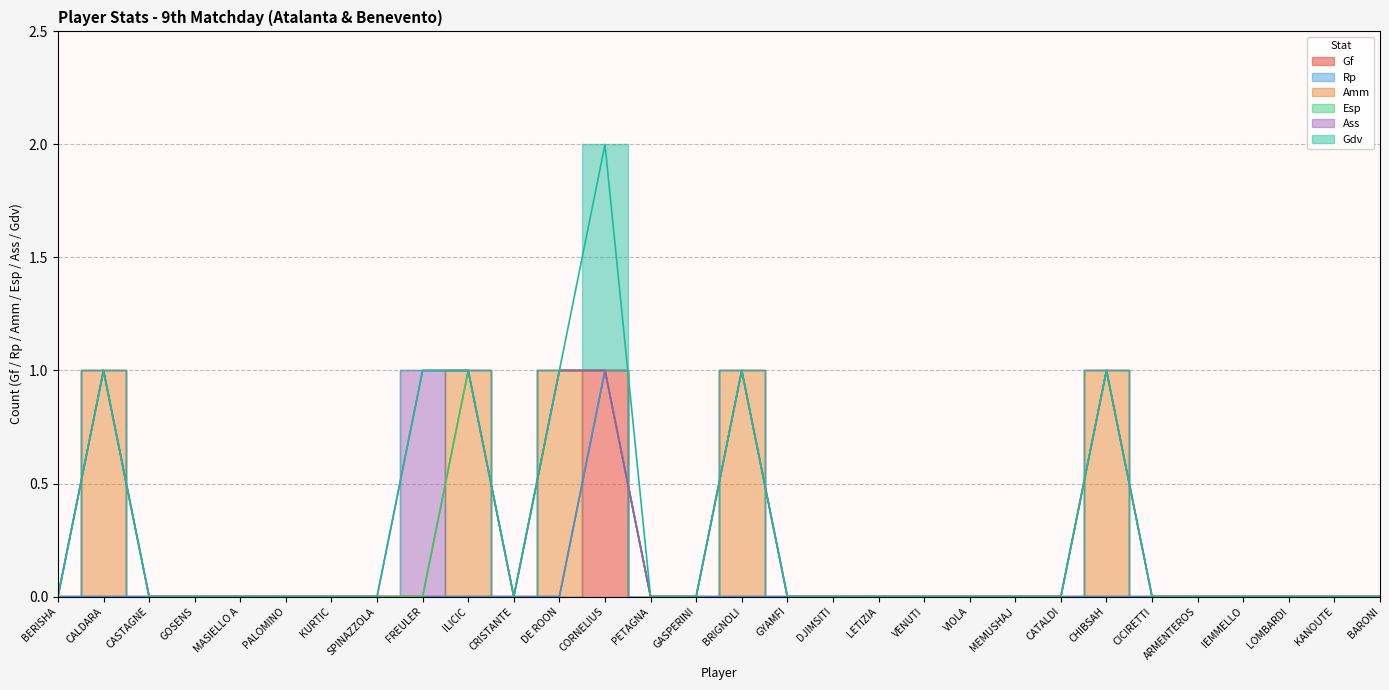

True or false: Gdv has a value of 0 at MEMUSHAJ.

False